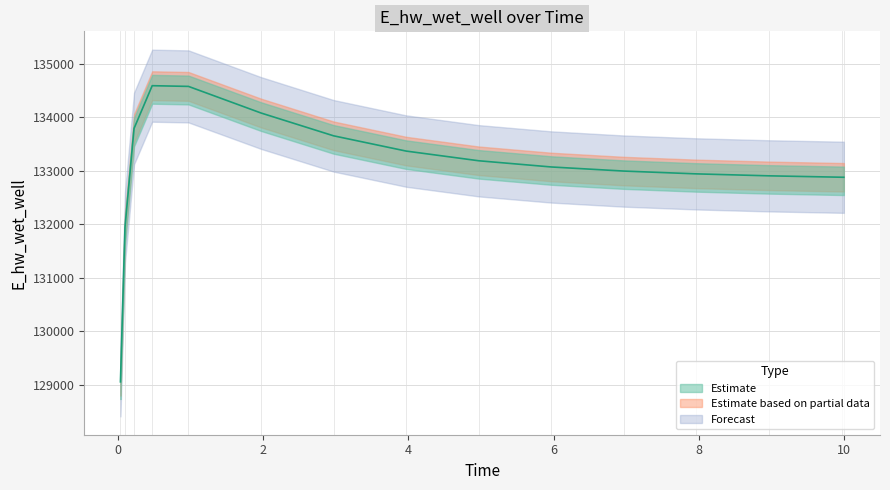

How many lines are shown in the chart?

1